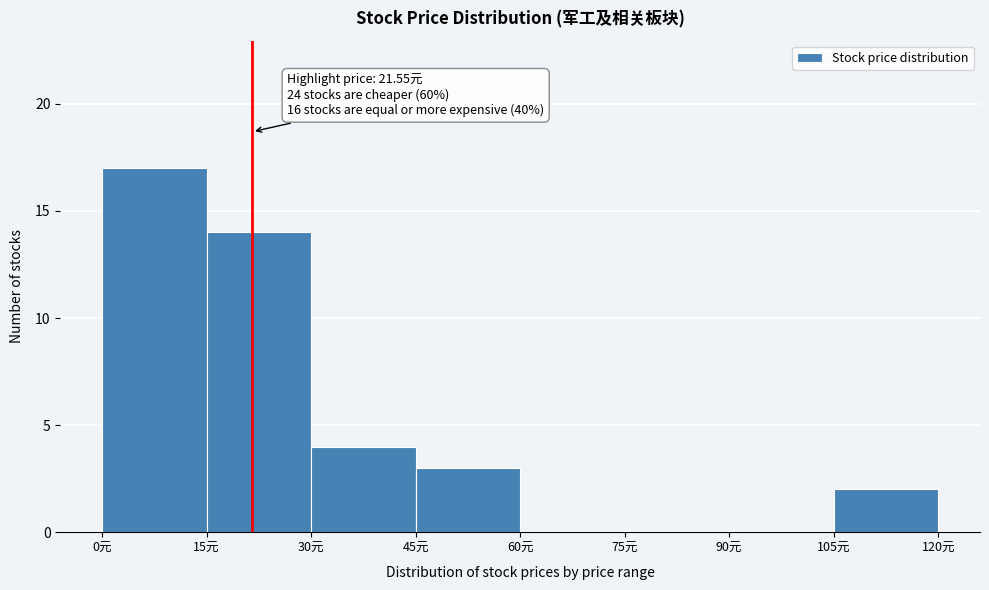

Which range on the x-axis has the tallest bar?

0 to 15